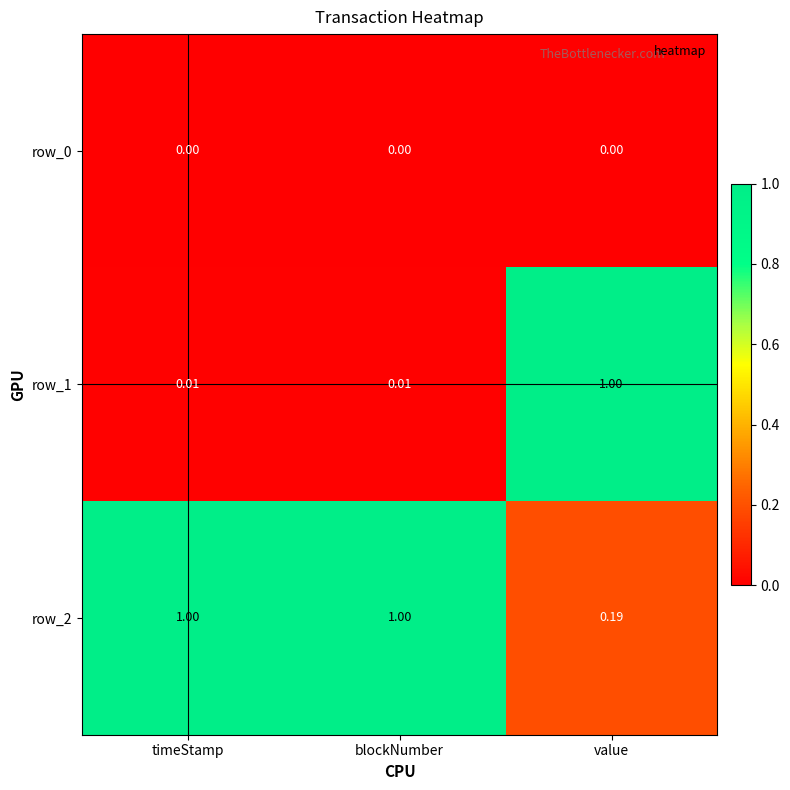

Which series has the largest range (max minus min)?

row_1